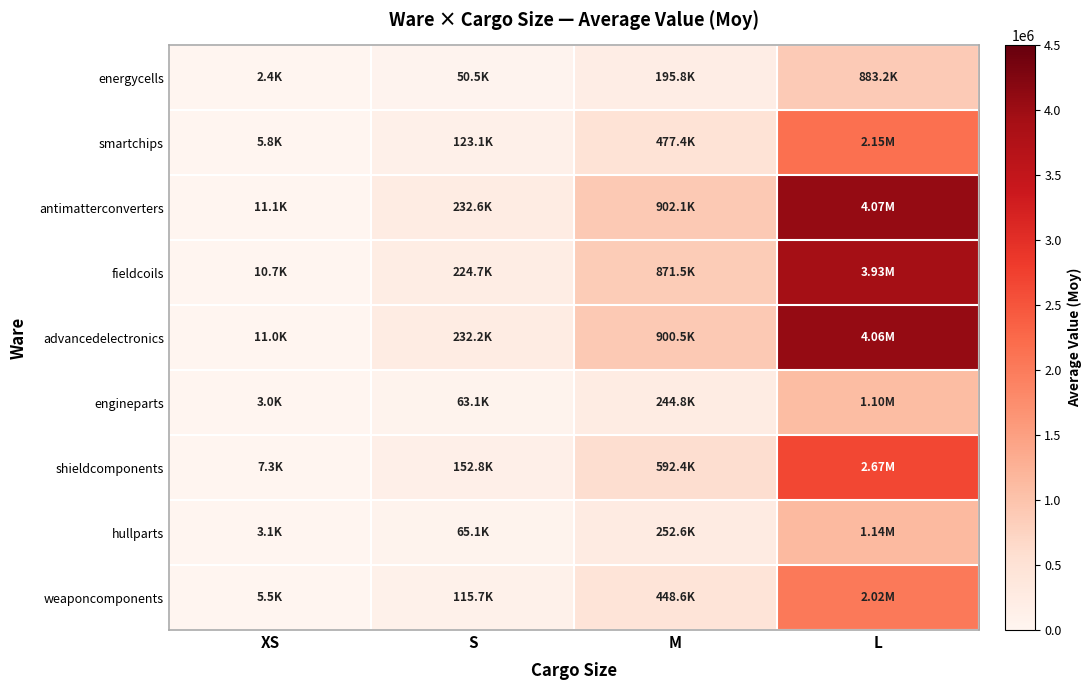

Which label corresponds to the largest value in the chart?

L